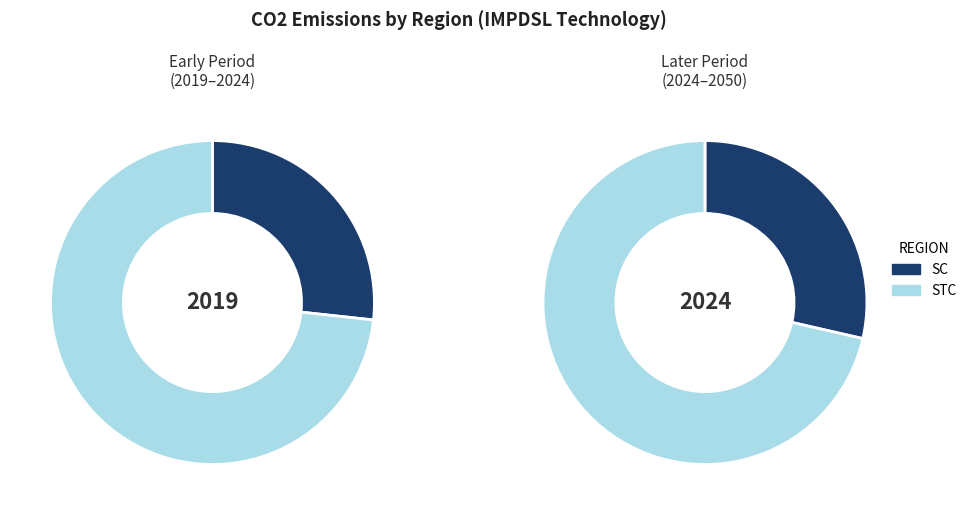

Which category has the biggest portion of the pie?

STC